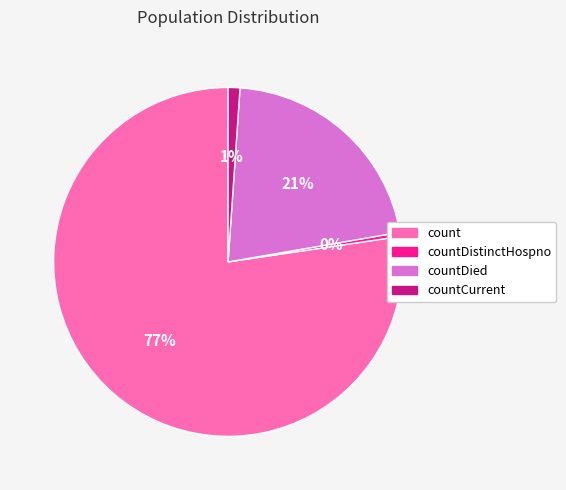

Is there any slice that represents more than half of the pie?

Yes